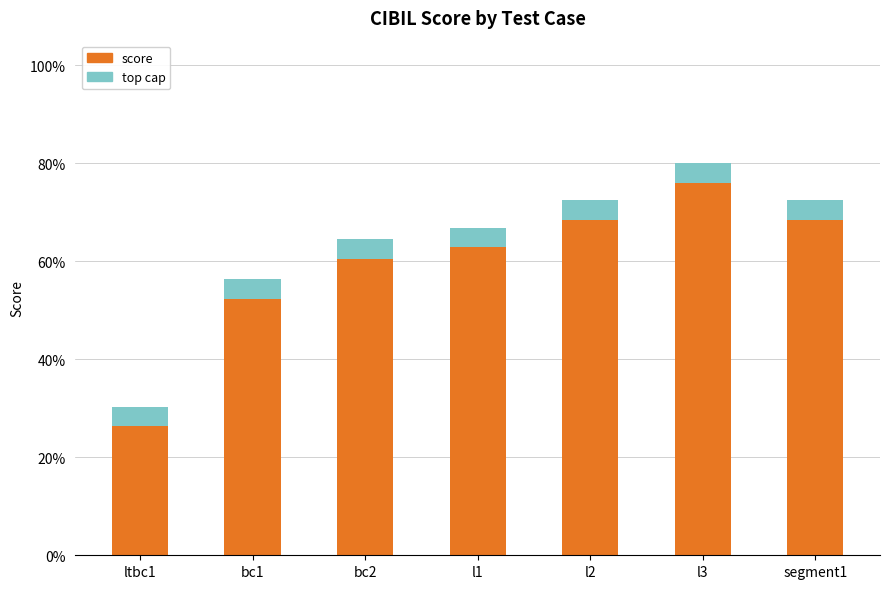

Rank the categories by value from lowest to highest.

ltbc1, bc1, bc2, l1, l2, segment1, l3